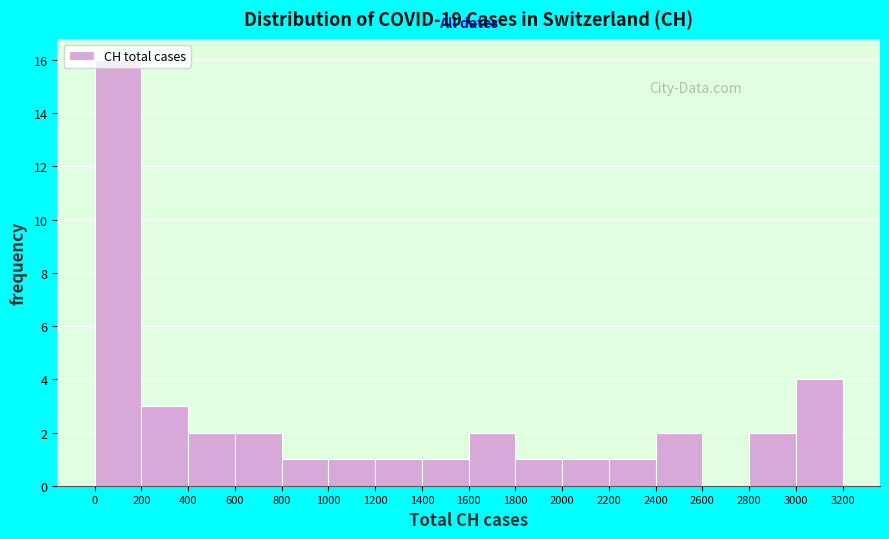

Reading left to right, list every bar in this chart as the range it spans on the x-axis followed by its height. The values are not printed on the chart, so give them approximately, as read against the axis.

0 to 200: 16
200 to 400: 3
400 to 600: 2
600 to 800: 2
800 to 1000: 1
1000 to 1200: 1
1200 to 1400: 1
1400 to 1600: 1
1600 to 1800: 2
1800 to 2000: 1
2000 to 2200: 1
2200 to 2400: 1
2400 to 2600: 2
2600 to 2800: 0
2800 to 3000: 2
3000 to 3200: 4